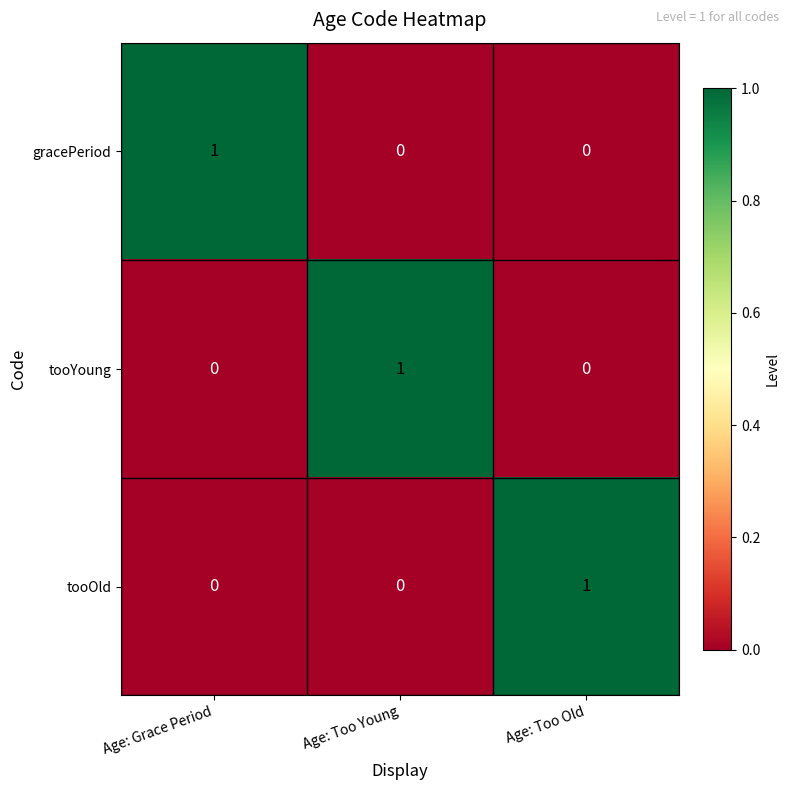

Reading right to left, what are all the values shown in this chart?

gracePeriod: Age: Too Old=0	Age: Too Young=0	Age: Grace Period=1
tooYoung: Age: Too Old=0	Age: Too Young=1	Age: Grace Period=0
tooOld: Age: Too Old=1	Age: Too Young=0	Age: Grace Period=0